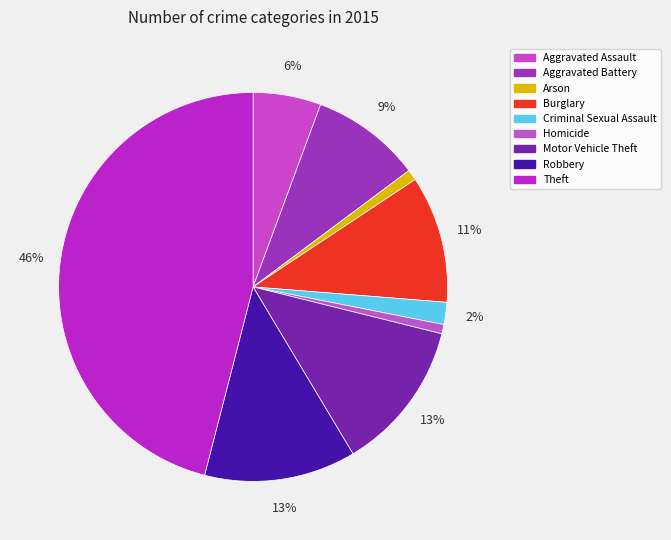

Between Aggravated Battery and Criminal Sexual Assault, which is larger?

Aggravated Battery